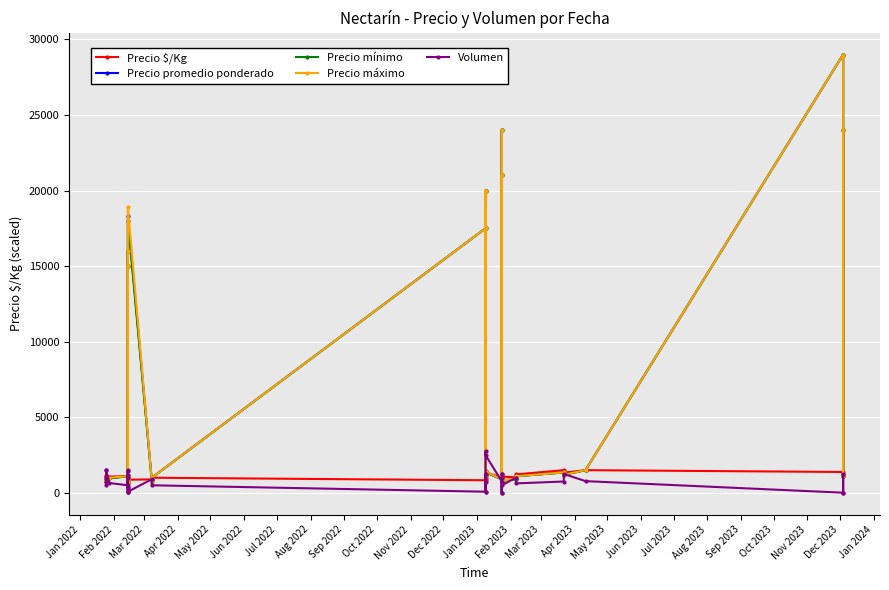

What is the sum of the Precio $/Kg values at Mar 2023 and Jun 2022?

2077.0